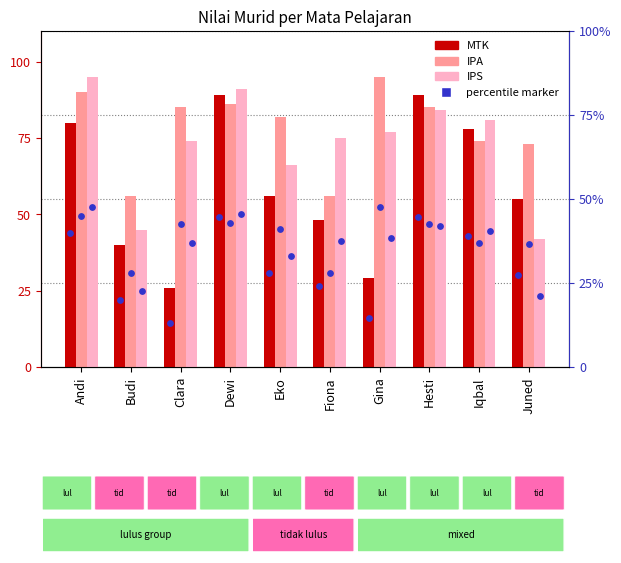

Which series contains the lowest Y value?

MTK